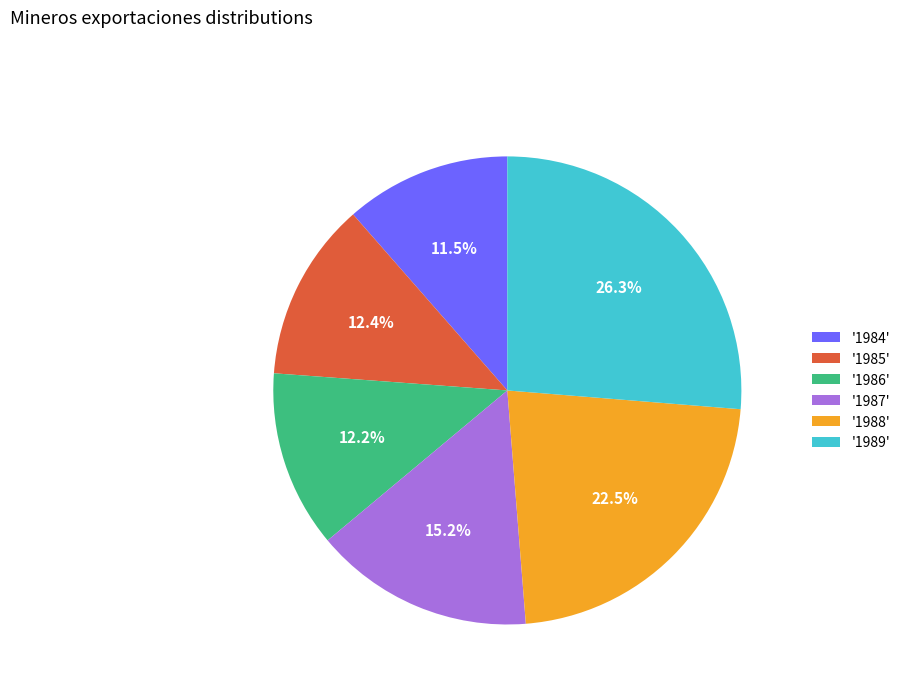

Count the number of slices in the pie.

6